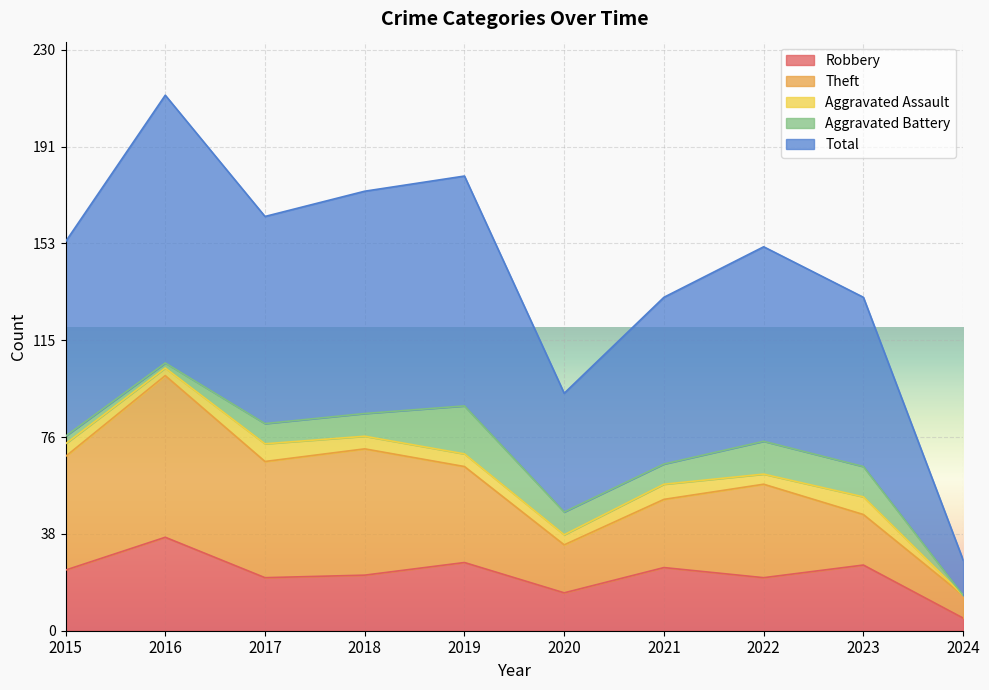

At how many categories does at least one series exceed 16?

9